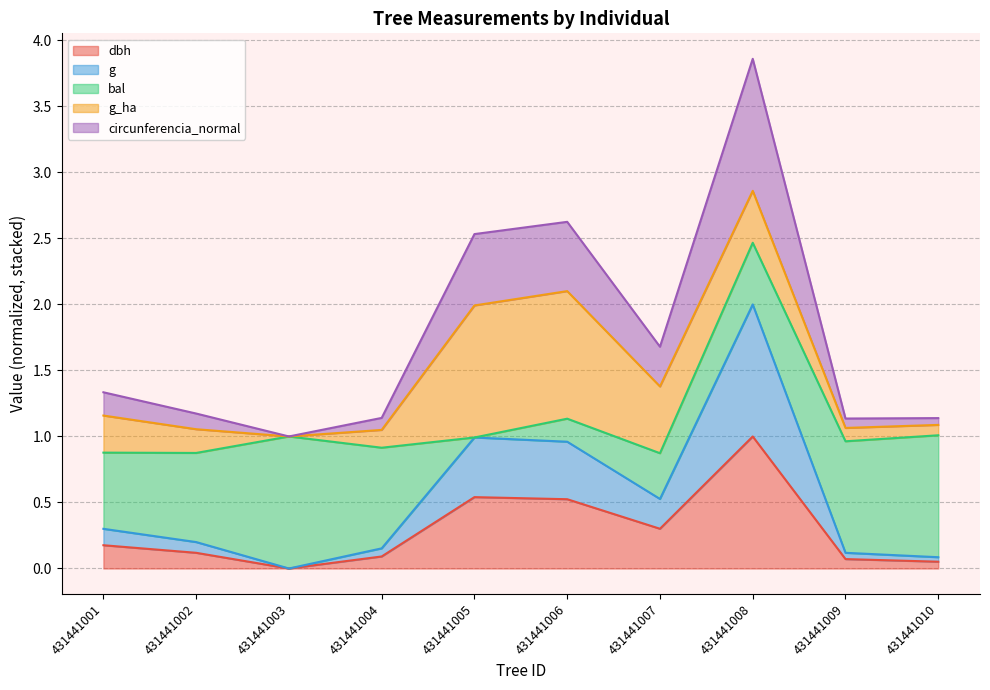

Which category has the lowest value across all series?

431441003